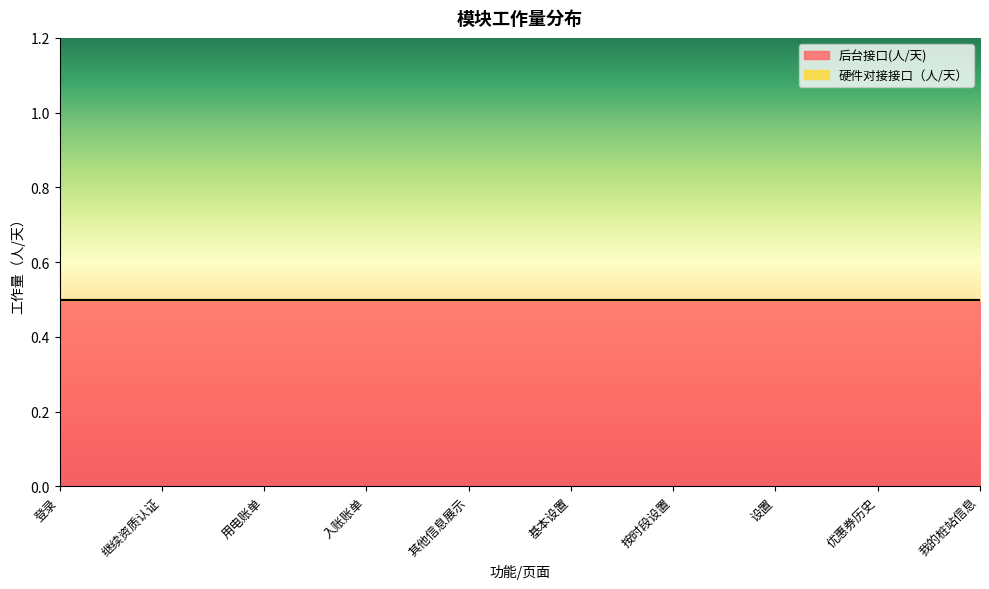

Which series has the widest spread of values?

后台接口(人/天)